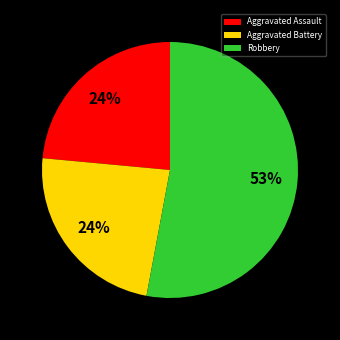

True or false: Aggravated Battery accounts for 30% of the total.

False